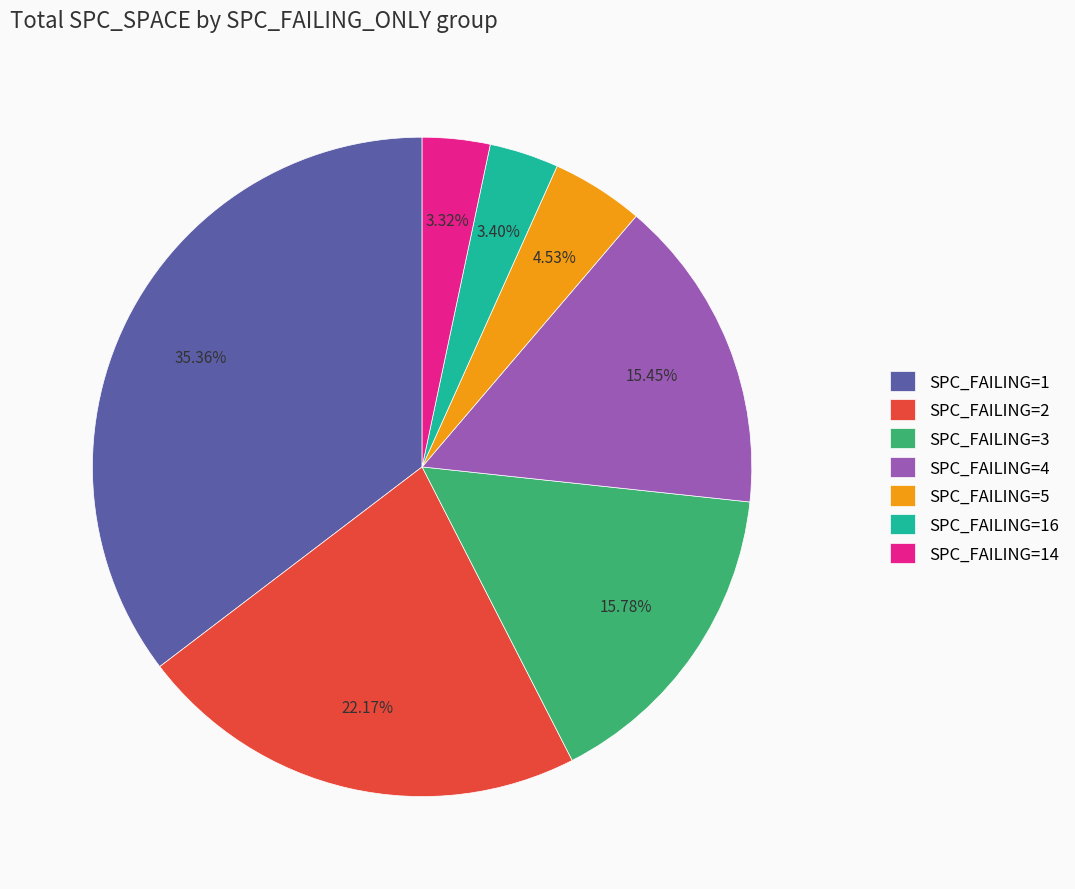

Between SPC_FAILING=2 and SPC_FAILING=4, which is larger?

SPC_FAILING=2